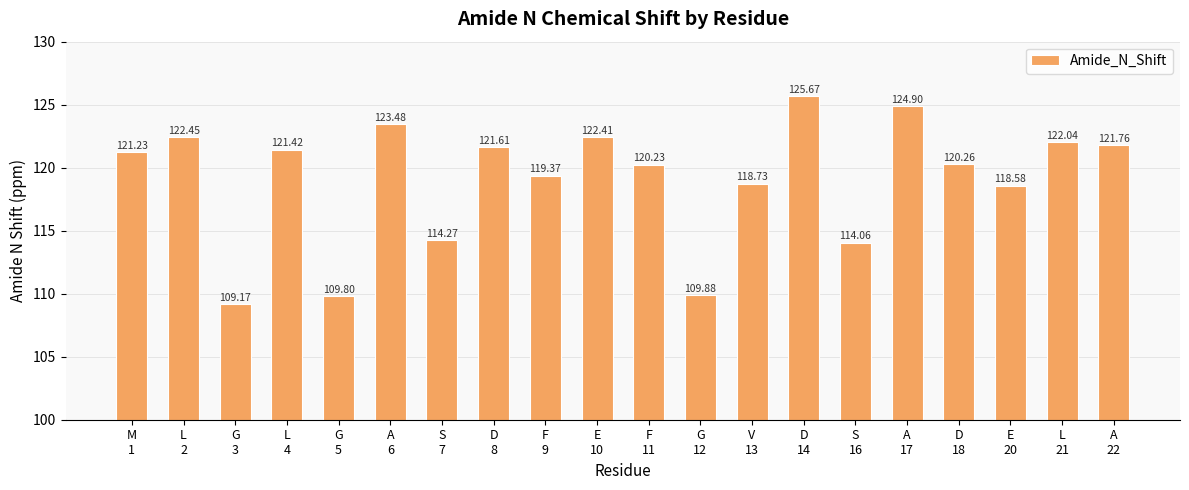

Does the chart contain any negative values?

No